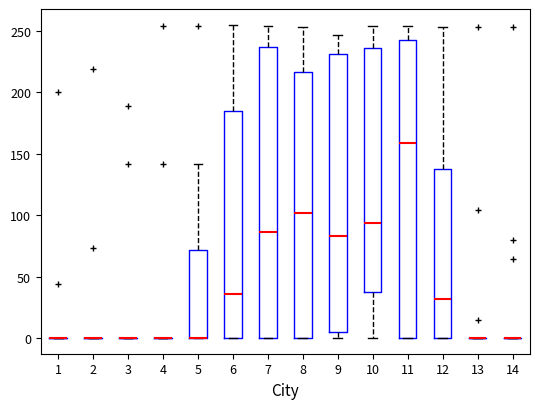

Reading left to right, transcribe this box plot: for each box, give where its median line is, the range the box spans, and where its two whiskers end, as read against the y-axis. The values are not printed on the chart, so give them approximately, as read against the axis.

1: box collapsed to a line at 0, whiskers 0 to 0
2: box collapsed to a line at 0, whiskers 0 to 0
3: box collapsed to a line at 0, whiskers 0 to 0
4: box collapsed to a line at 0, whiskers 0 to 0
5: median 0 (drawn on the box's lower edge), box 0 to 70, whiskers 0 to 140
6: median 35, box 0 to 185, whiskers 0 to 255
7: median 85, box 0 to 235, whiskers 0 to 255
8: median 100, box 0 to 215, whiskers 0 to 255
9: median 85, box 5 to 230, whiskers 0 to 245
10: median 95, box 40 to 235, whiskers 0 to 255
11: median 160, box 0 to 245, whiskers 0 to 255
12: median 30, box 0 to 135, whiskers 0 to 255
13: box collapsed to a line at 0, whiskers 0 to 0
14: box collapsed to a line at 0, whiskers 0 to 0